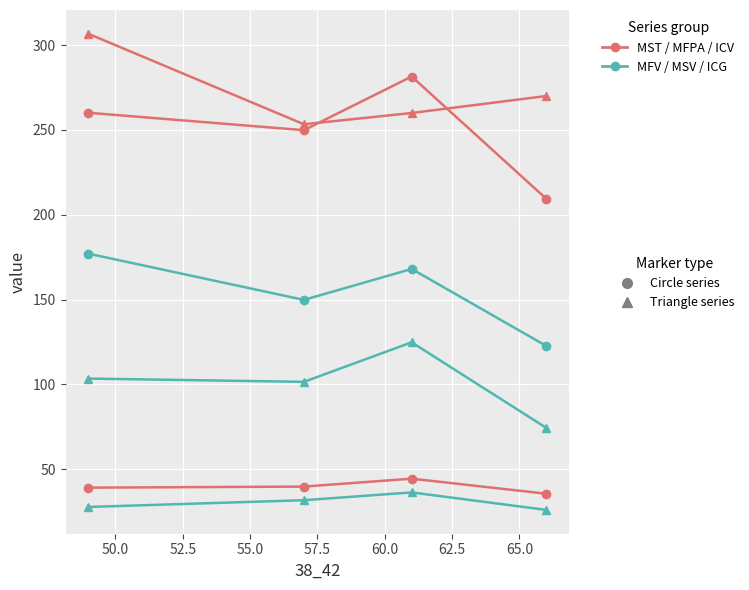

The MST series shows 501.4 at 52.5. True or false?

False